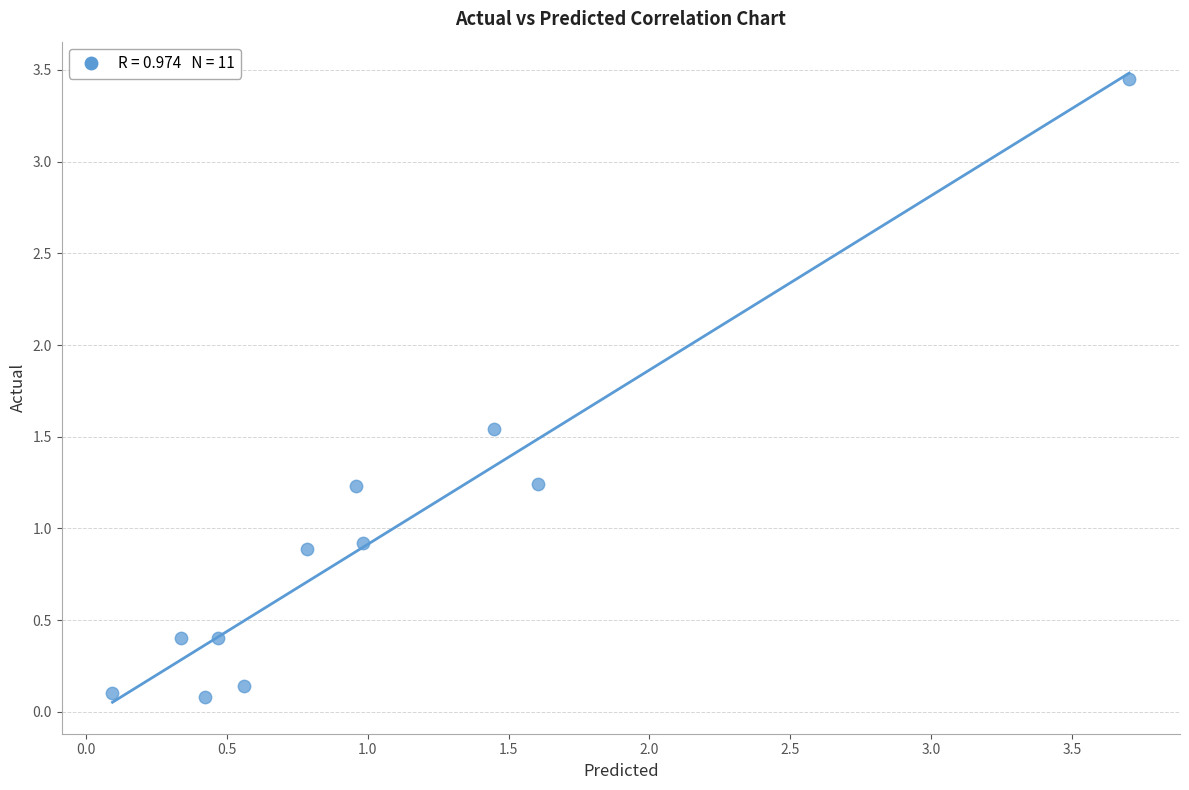

What is the range of X values (max minus min)?

3.6